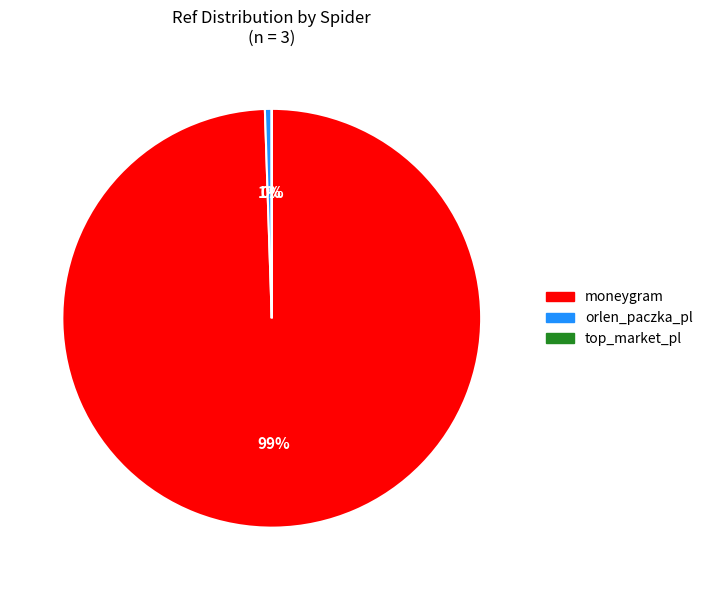

Is it true that moneygram is 89% of the pie?

False